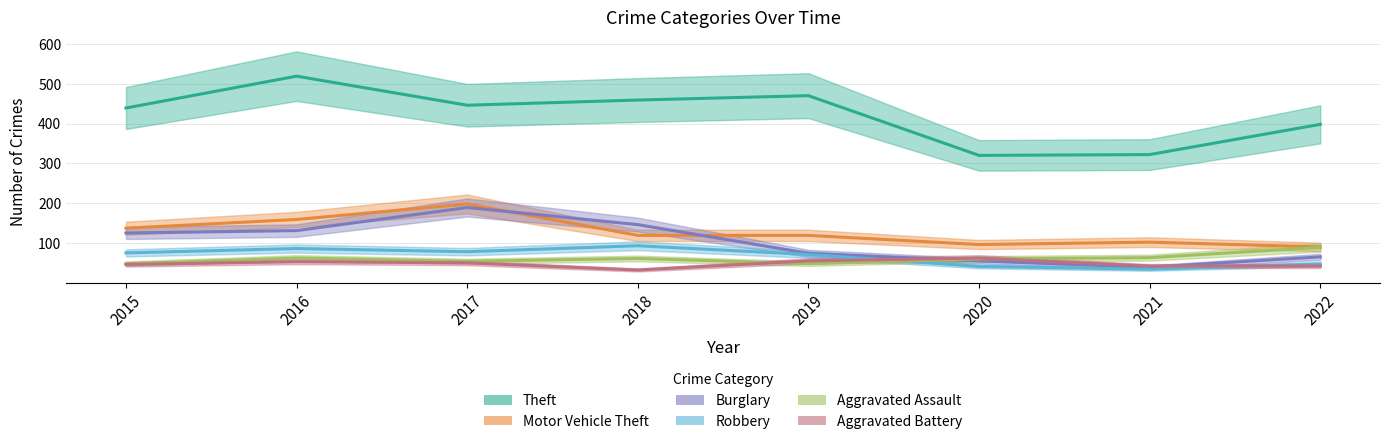

Reading left to right, what are all the values shown in this chart?

Theft: 2015=439	2016=519	2017=446	2018=459	2019=470	2020=320	2021=322	2022=398
Motor Vehicle Theft: 2015=137	2016=159	2017=198	2018=119	2019=119	2020=96	2021=102	2022=90
Burglary: 2015=125	2016=131	2017=189	2018=146	2019=74	2020=55	2021=39	2022=65
Robbery: 2015=75	2016=86	2017=78	2018=93	2019=71	2020=41	2021=34	2022=47
Aggravated Assault: 2015=48	2016=62	2017=54	2018=61	2019=48	2020=60	2021=63	2022=89
Aggravated Battery: 2015=46	2016=53	2017=50	2018=32	2019=55	2020=62	2021=42	2022=42